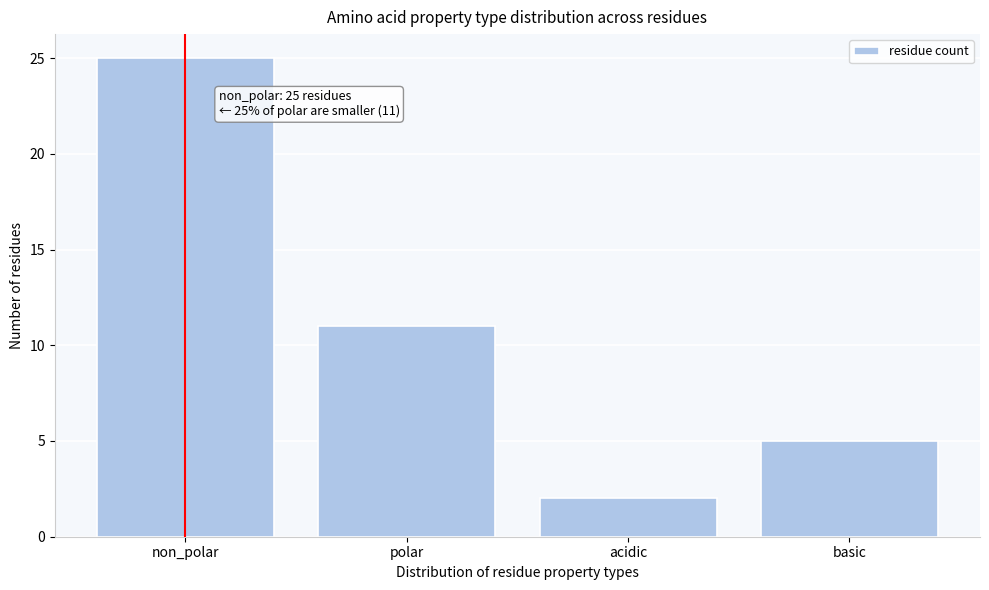

Reading left to right, extract all data points from this chart.

non_polar=25	polar=11	acidic=2	basic=5